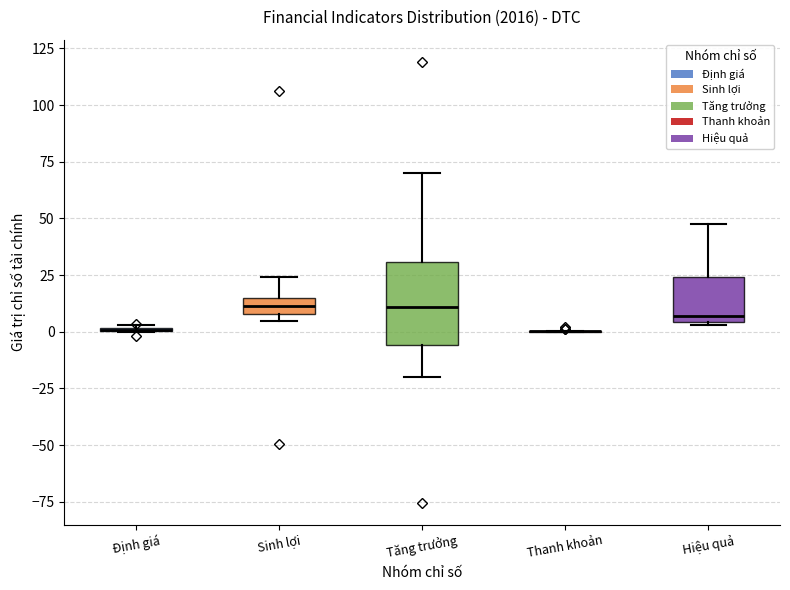

Where is the lower edge of the box for Sinh lợi on the y-axis? The values are not printed on the chart, so give them approximately, as read against the axis.

10